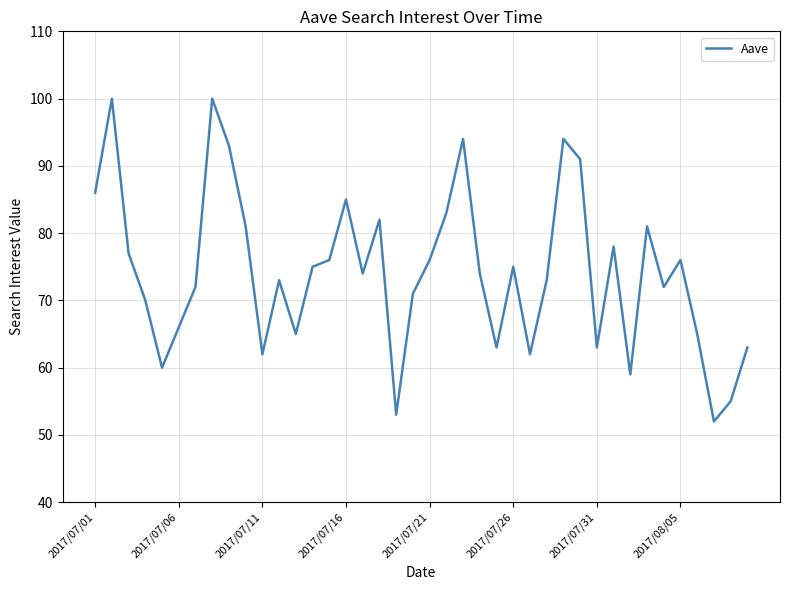

Reading right to left, list all the values displayed in this chart.

63	55	52	65	76	72	81	59	78	63	91	94	73	62	75	63	74	94	83	76	71	53	82	74	85	76	75	65	73	62	81	93	100	72	66	60	70	77	100	86